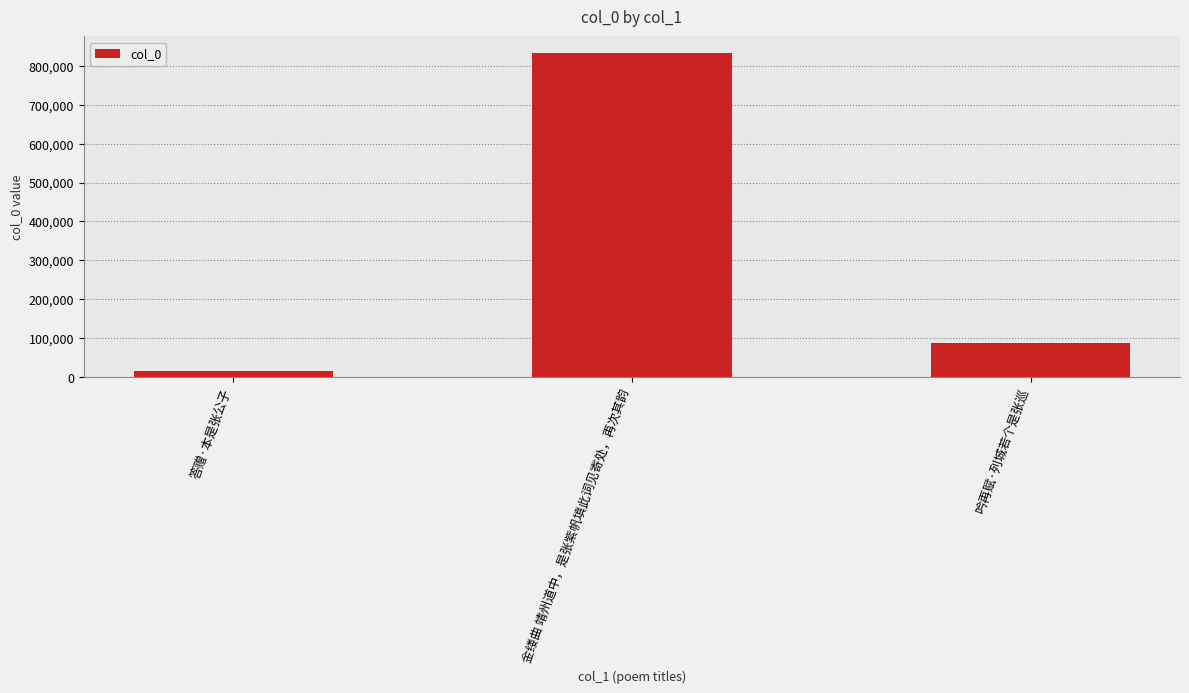

Reading left to right, extract all data points from this chart.

16547	833819	88179